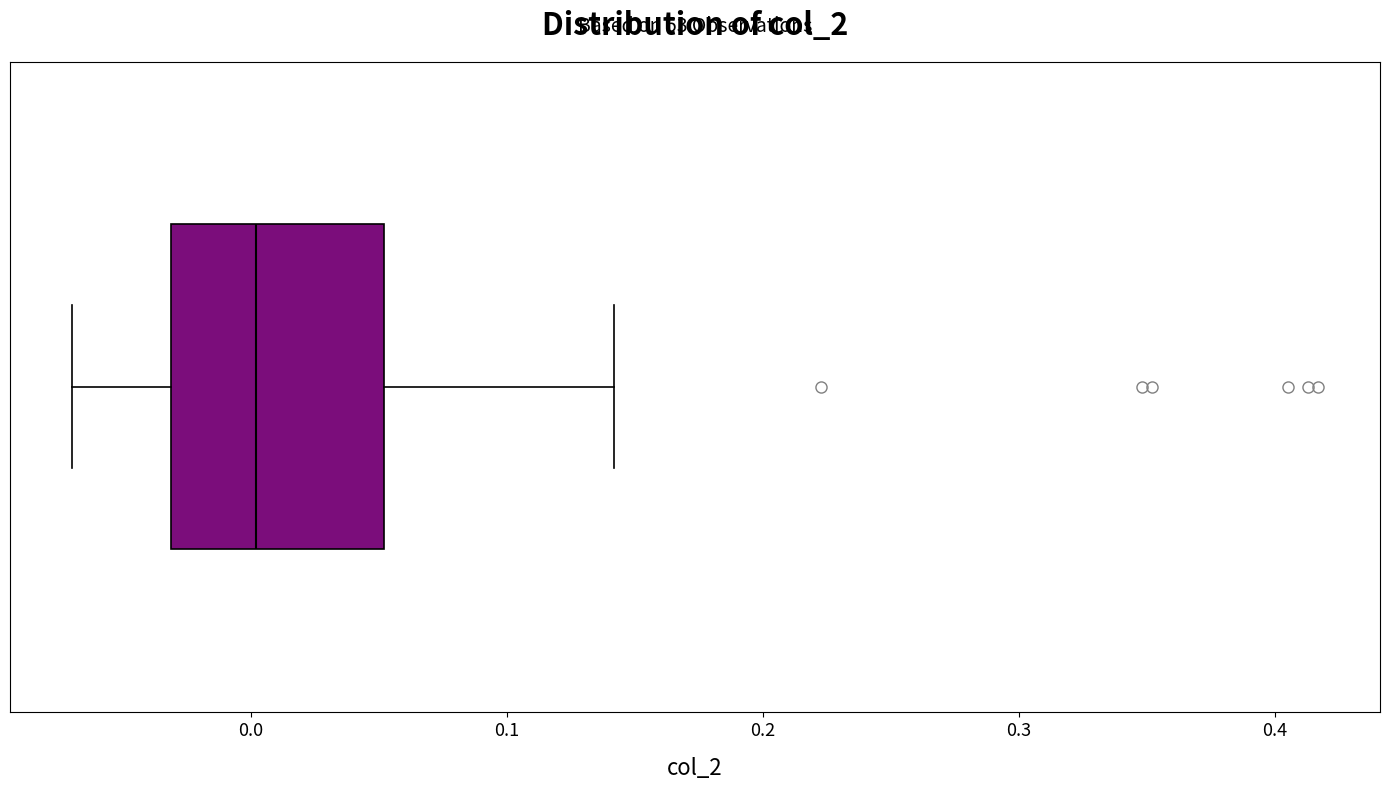

Transcribe this box plot: give where the median line is, the range the box spans, and where the two whiskers end, as read against the x-axis. The values are not printed on the chart, so give them approximately, as read against the axis.

median 0.00, box -0.03 to 0.05, whiskers -0.07 to 0.14